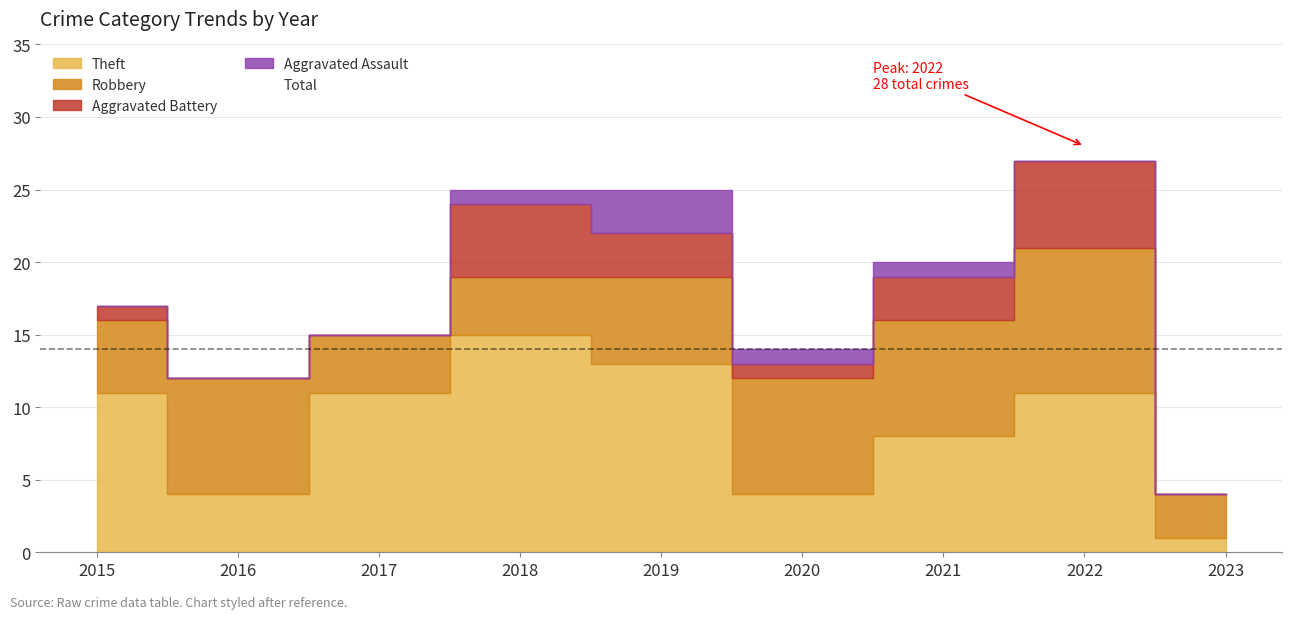

List the labels in order of value, smallest first.

2023, 2016, 2020, 2017, 2015, 2021, 2018, 2019, 2022